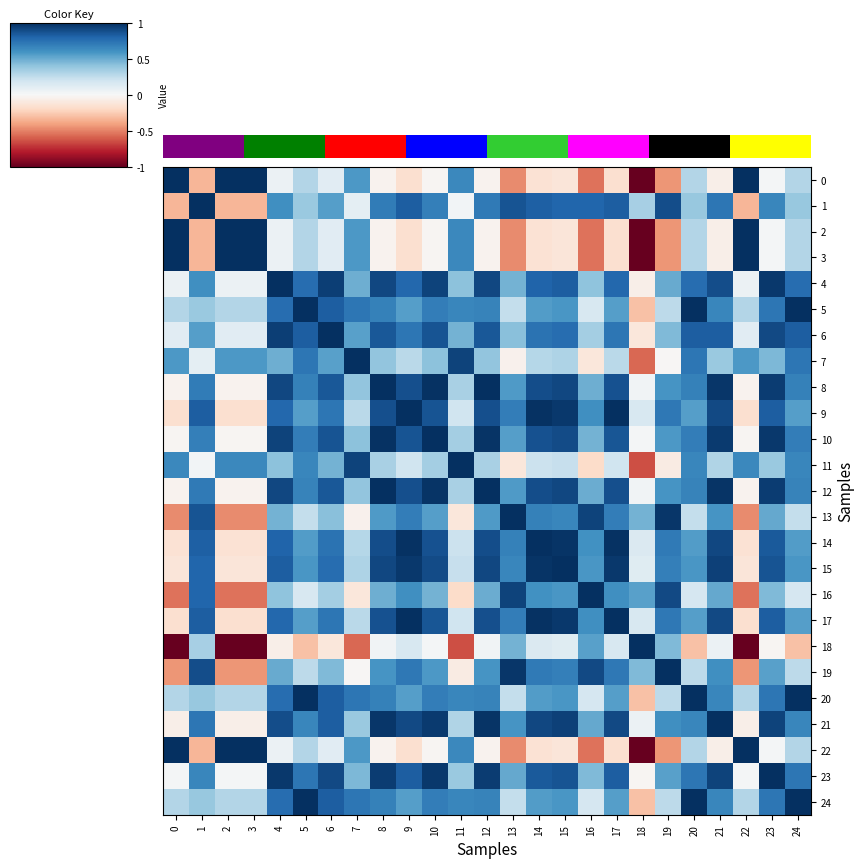

True or false: 19 has a value of 0.9 at 16.

True